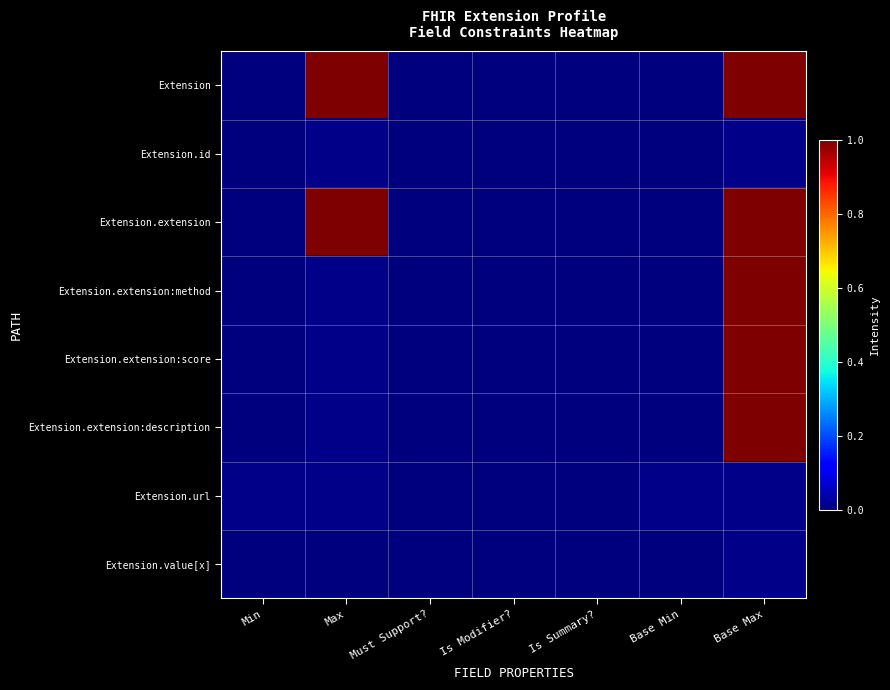

Between Is Summary? and Base Max, which is larger?

Base Max